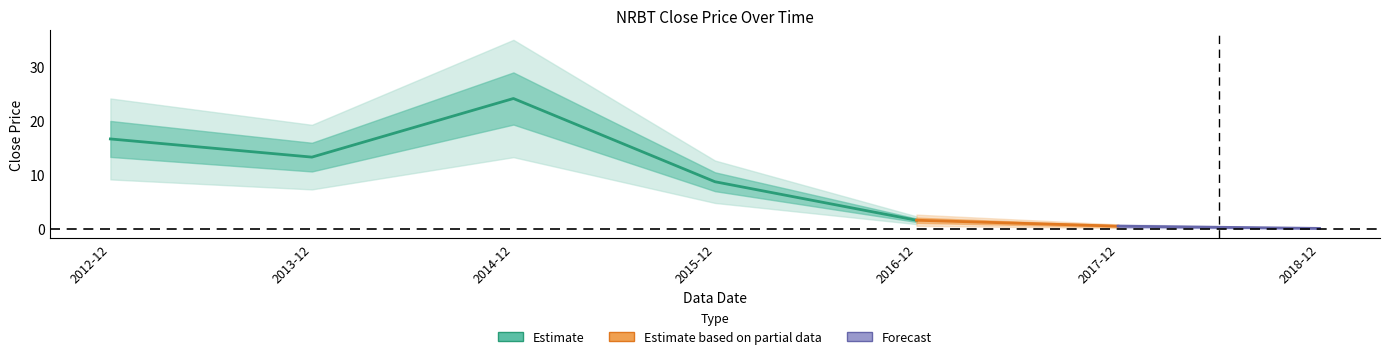

At which category does the data reach its first local valley?

2013-12